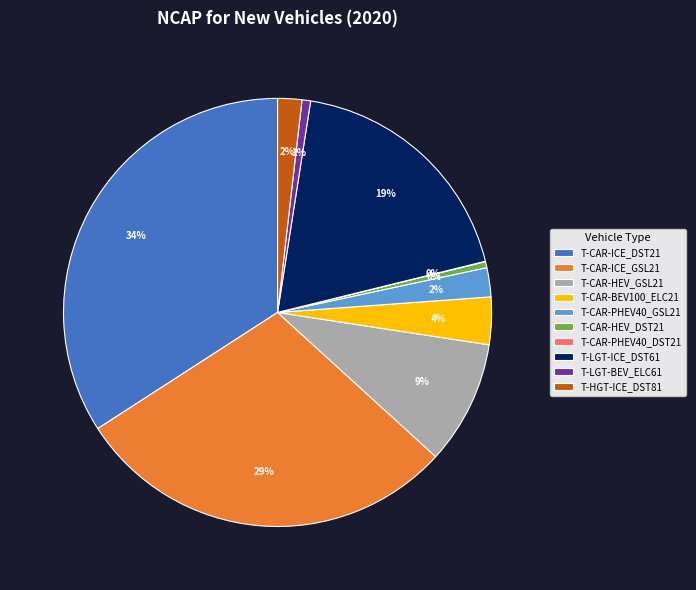

Which slice is the largest?

T-CAR-ICE_DST21